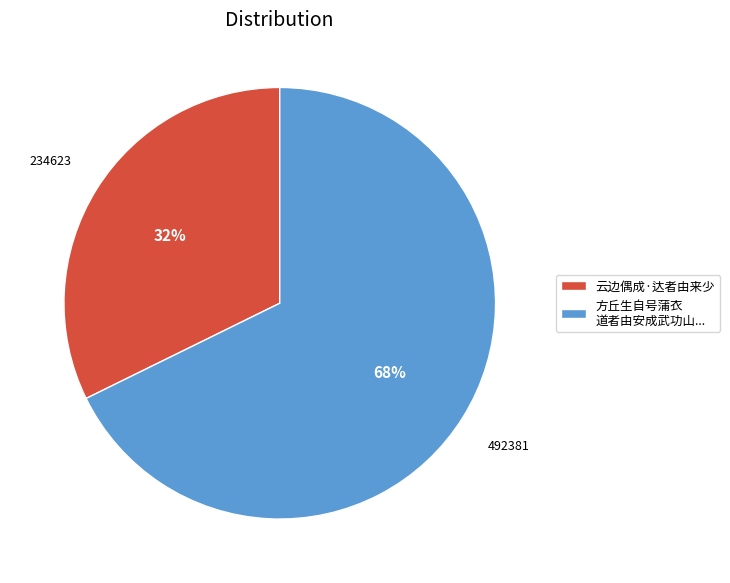

What is the majority slice?

方丘生自号蒲衣 道者由安成武功山...